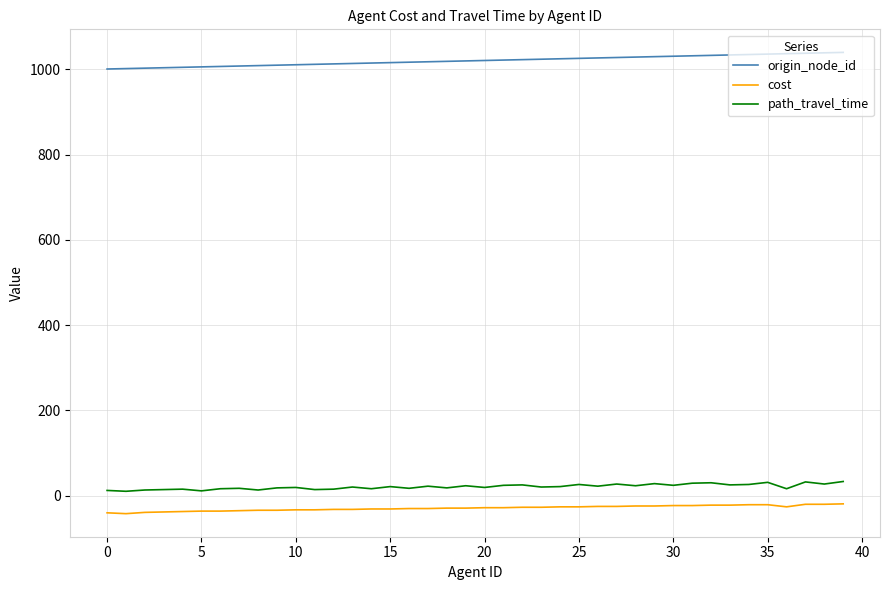

What is the highest value of the path_travel_time series?

33.0